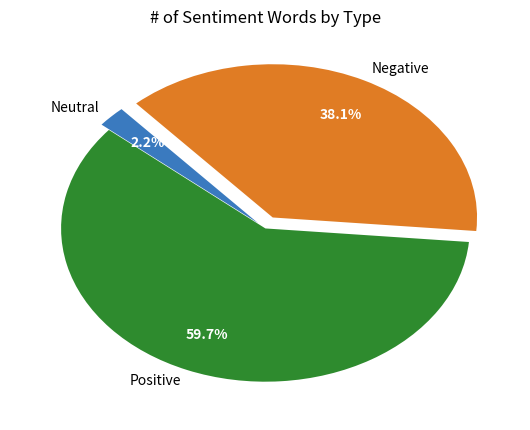

Between Negative and Neutral, which is larger?

Negative